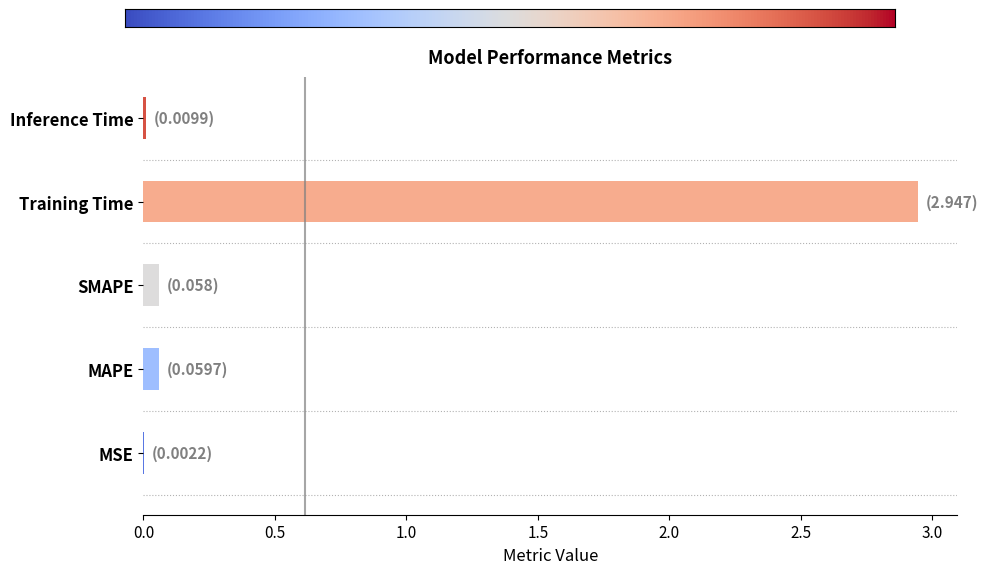

At which category does the chart reach its peak across all series?

Training Time